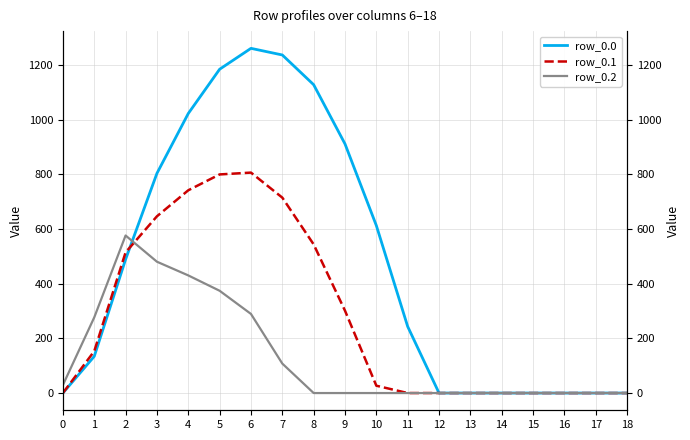

True or false: row_0.2 has more than 2 interior local peaks.

False